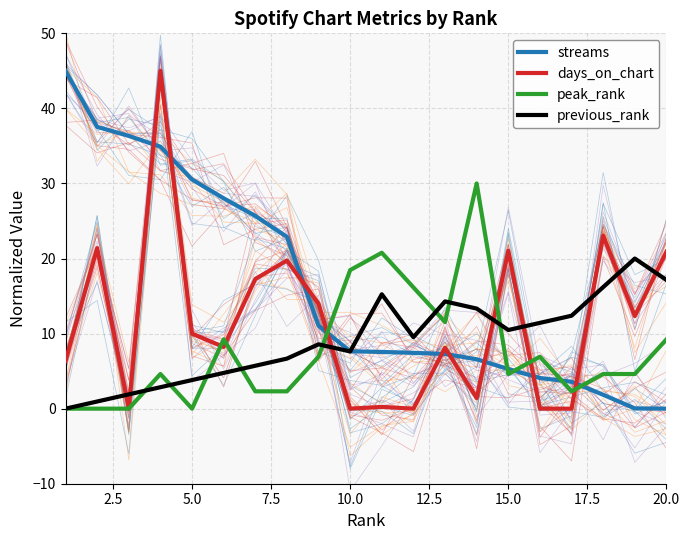

What is the average value of the days_on_chart series?

11.4